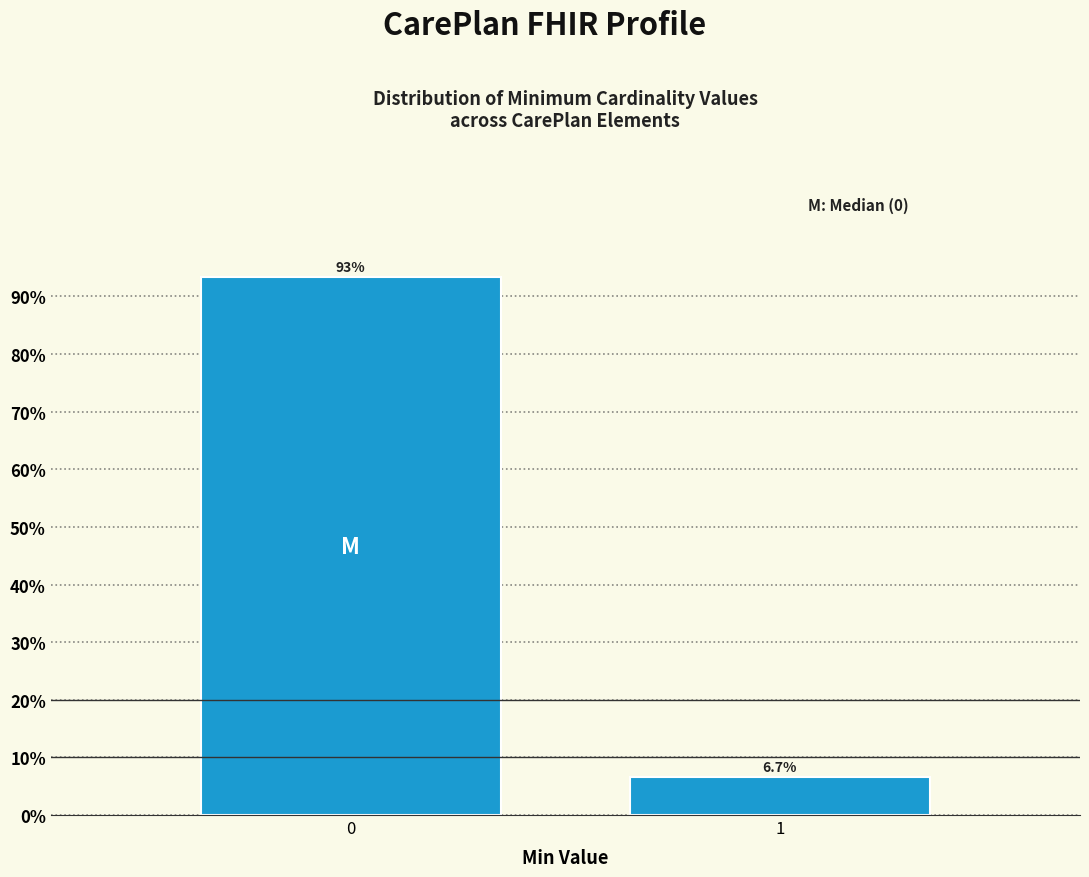

Reading left to right, extract all data points from this chart.

0=93.3	1=6.7